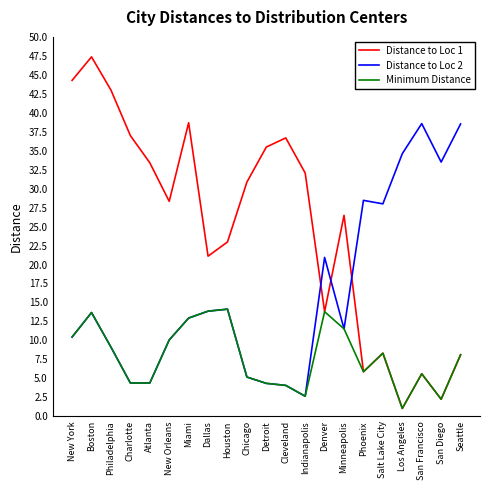

True or false: Distance to Loc 1 and Distance to Loc 2 cross at least once.

True